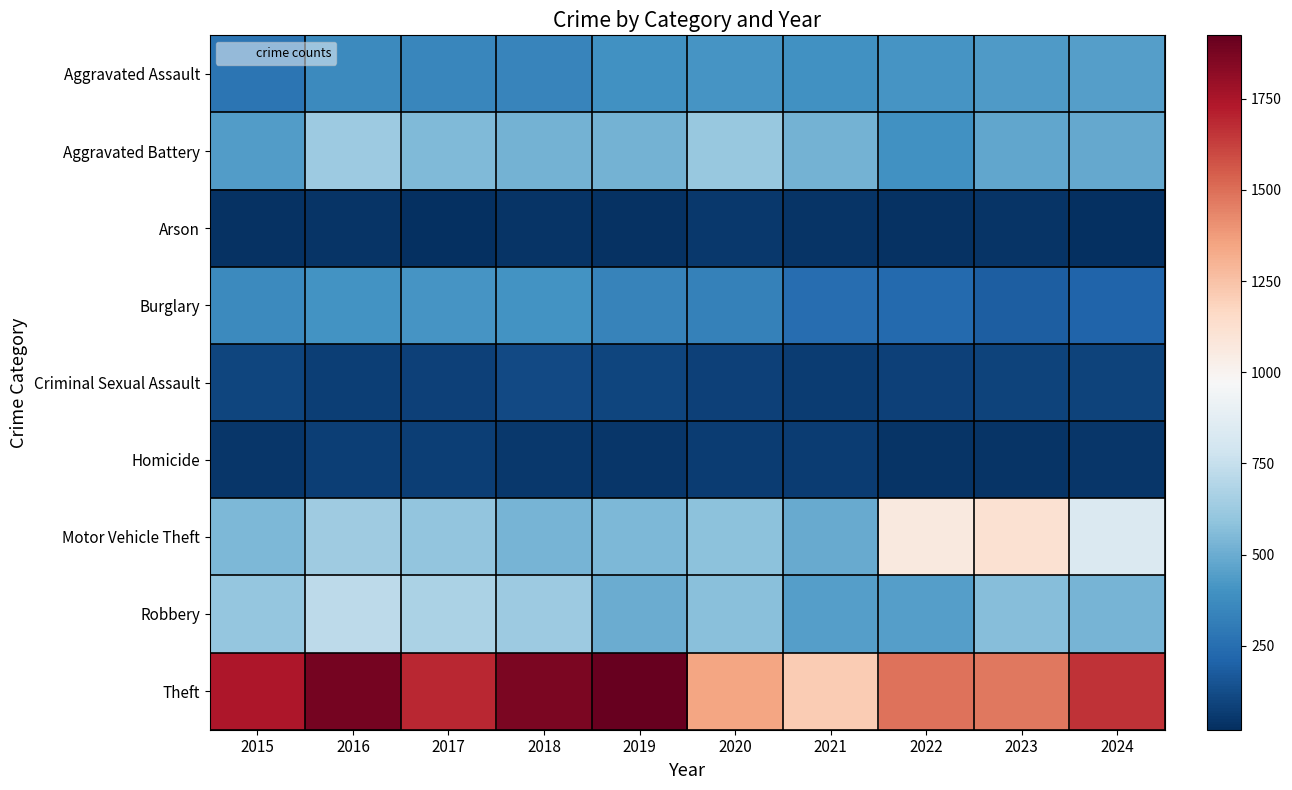

List the series in order of their peak value, lowest first.

Arson, Homicide, Criminal Sexual Assault, Burglary, Aggravated Assault, Aggravated Battery, Robbery, Motor Vehicle Theft, Theft